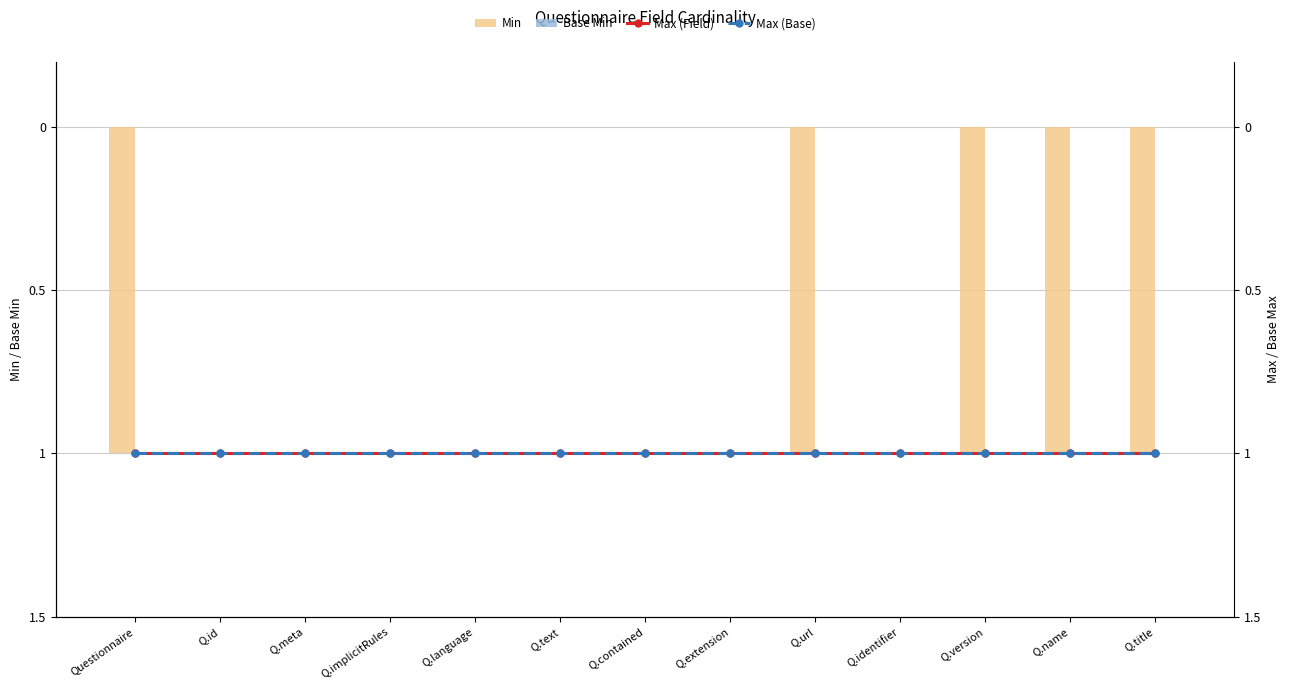

Which series changed the most between Q.implicitRules and Q.language?

Min